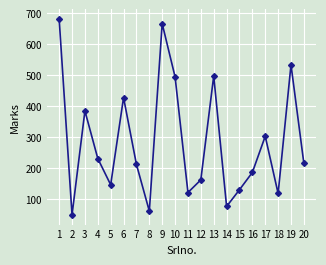

What is the sum of all values?

5679